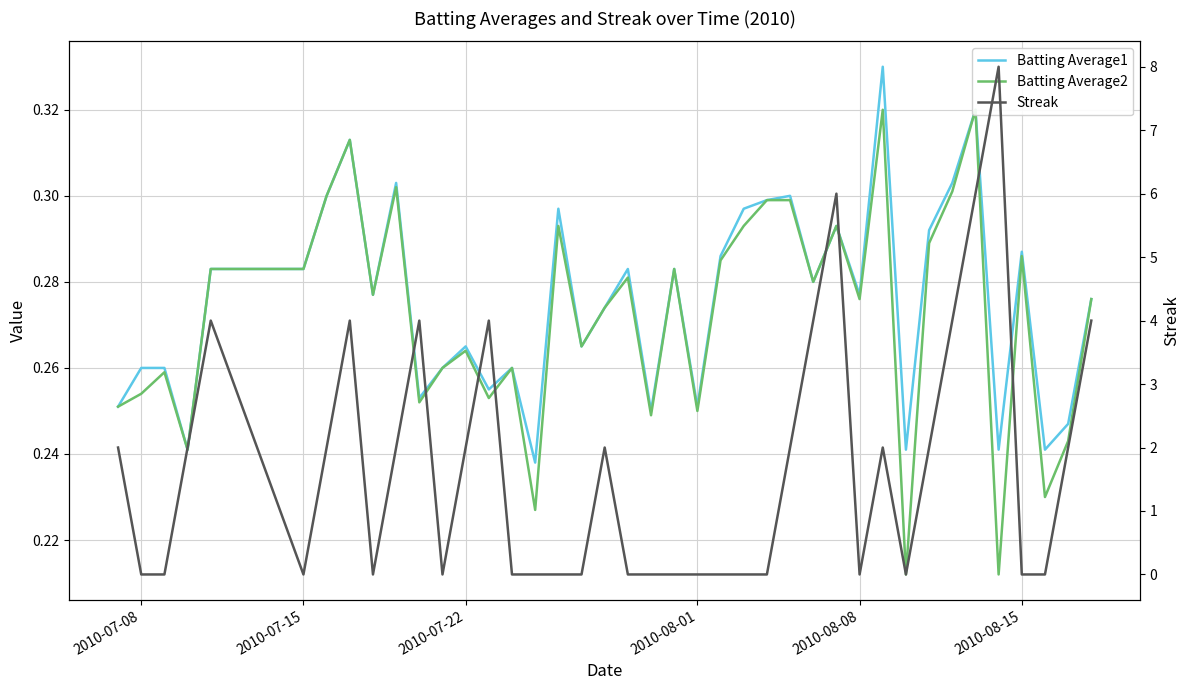

In Streak, how many points are higher than both neighbors (excluding endpoints)?

8